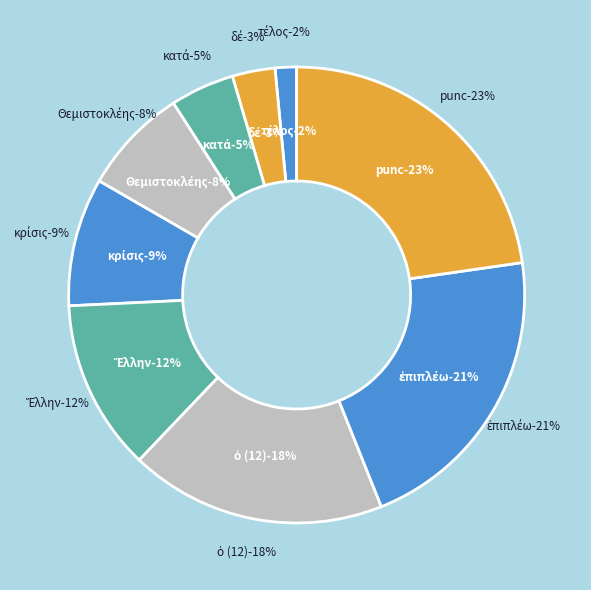

Is punc the majority of the pie?

No